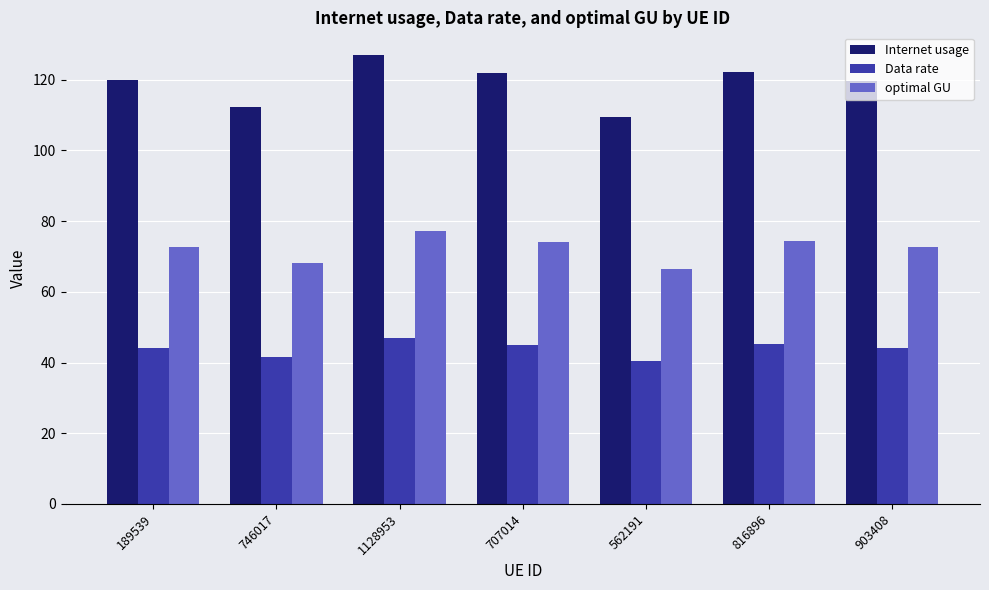

How many categories are shown in the chart?

7